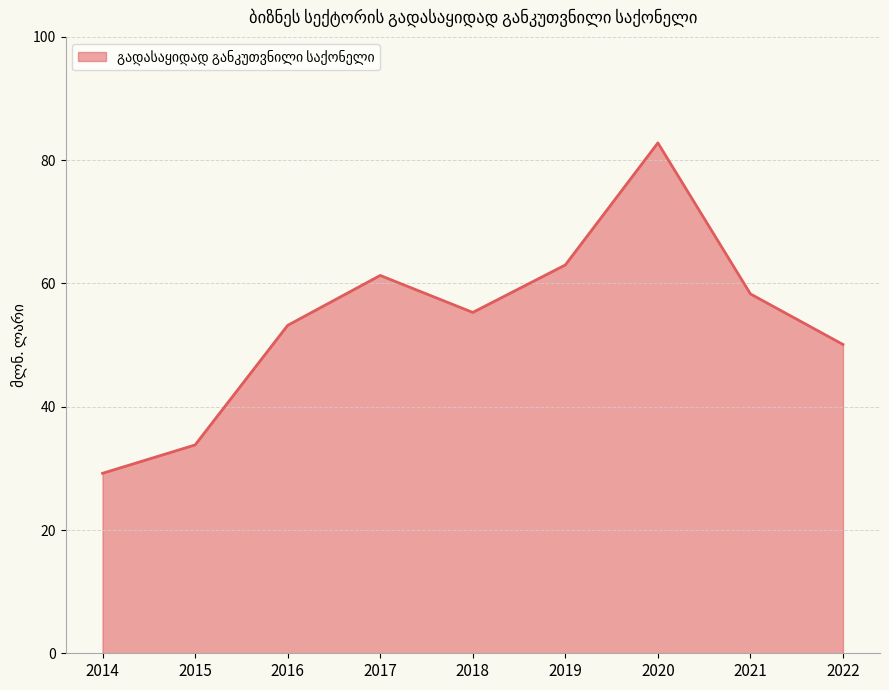

Rank the categories by value from highest to lowest.

2020, 2019, 2017, 2021, 2018, 2016, 2022, 2015, 2014